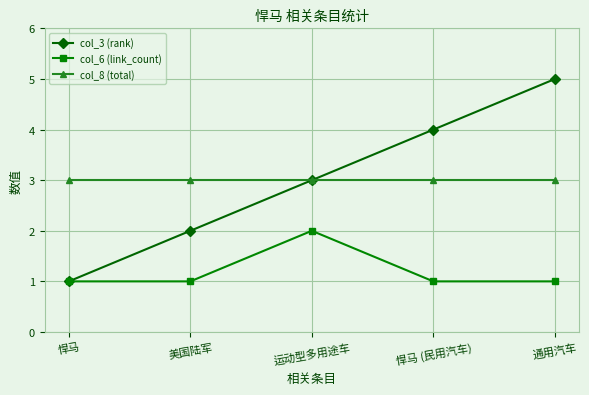

True or false: col_6 (link_count) and col_8 (total) intersect in this chart.

False